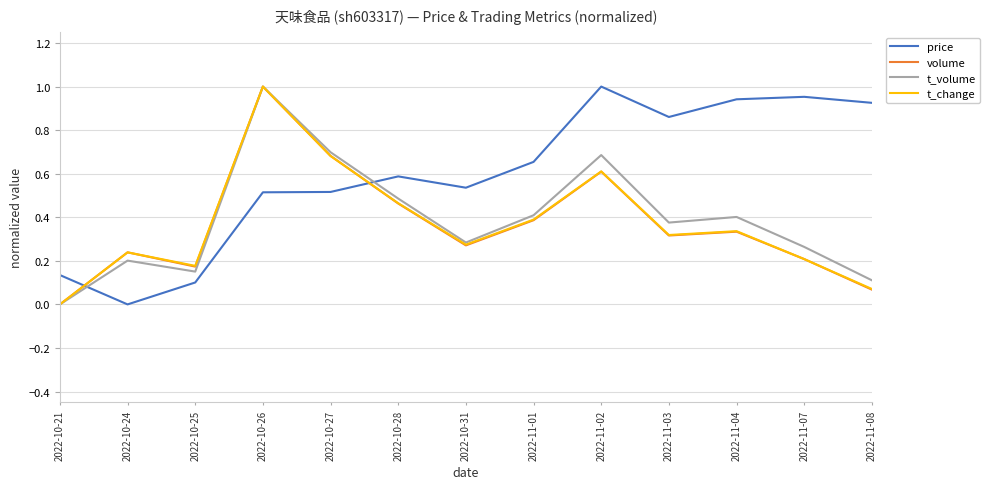

How many intersections are there between t_change and price?

2